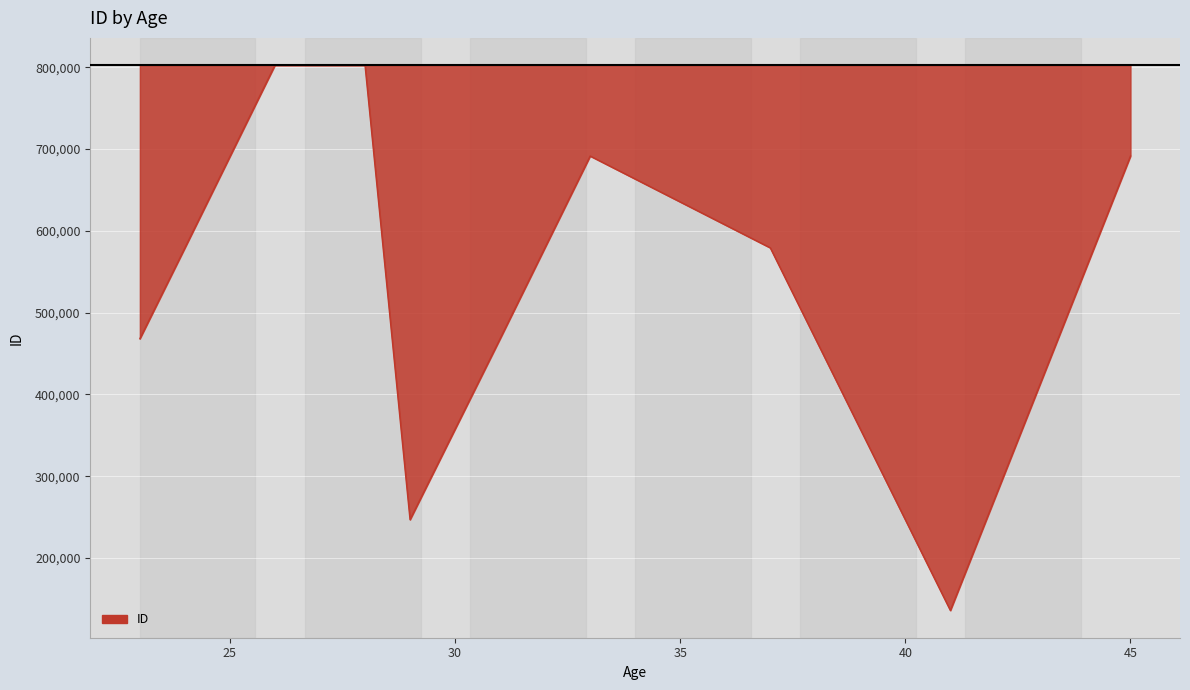

What is the smallest value displayed?

135790